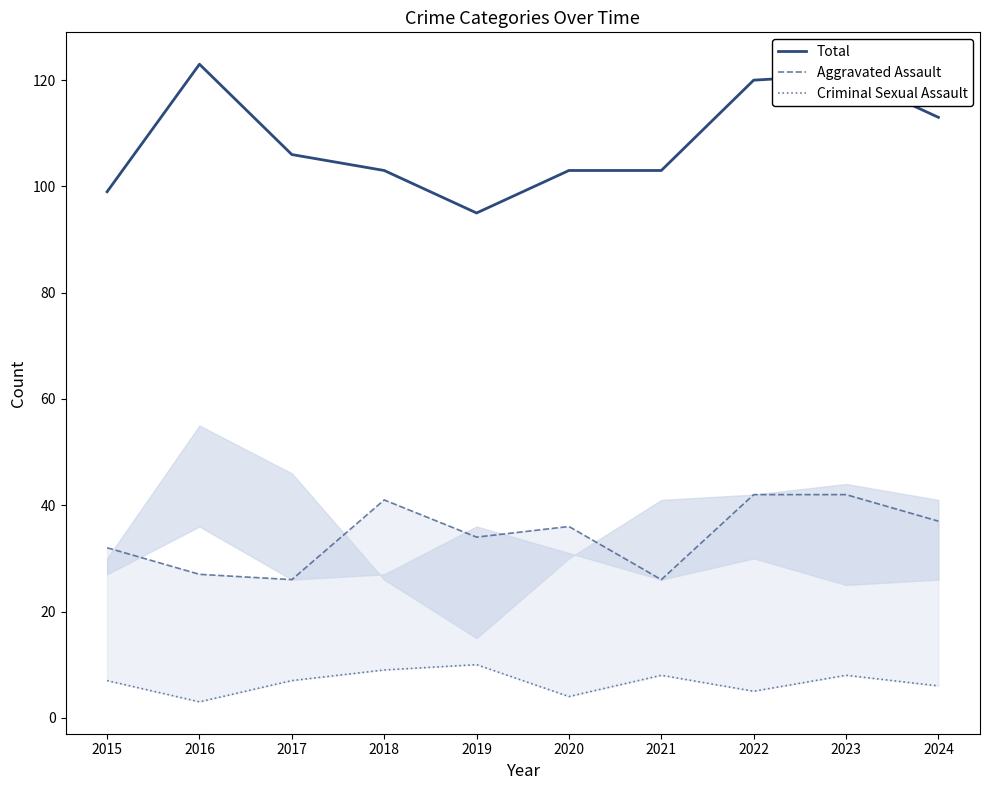

At how many categories does at least one series exceed 105?

5